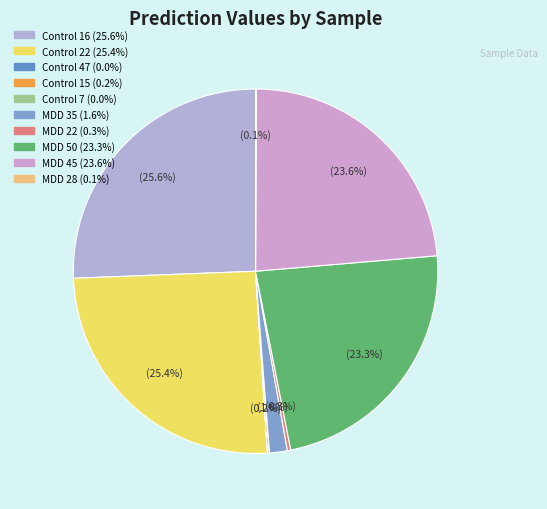

Is it true that Control 7 is 12% of the pie?

False